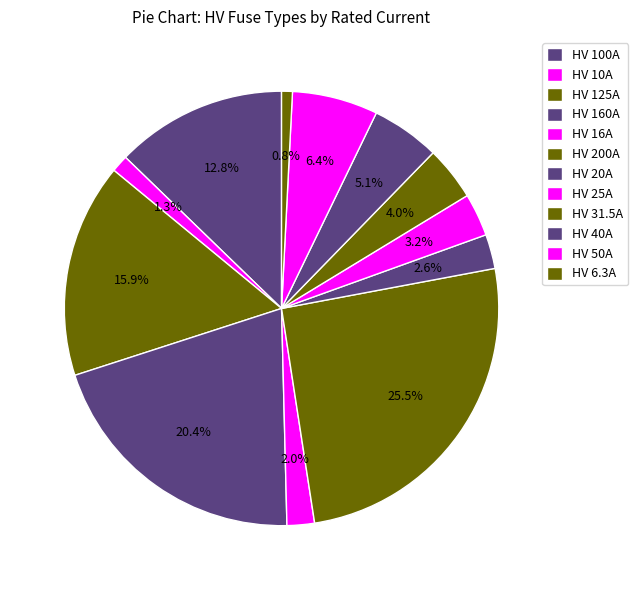

To the nearest percent, what percentage of the pie is HV 6.3A?

1%